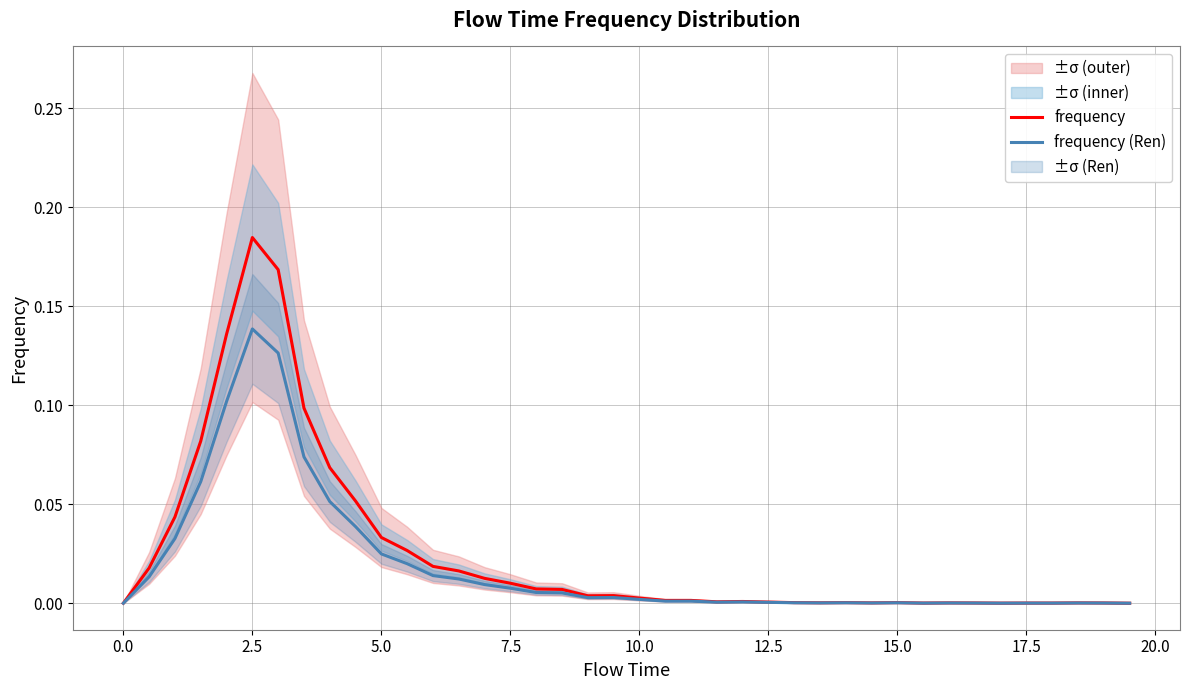

Rank the series by their maximum value, from lowest to highest.

frequency (Ren), frequency